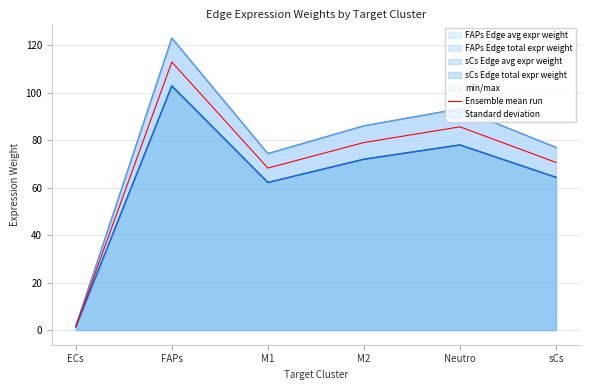

Rank the categories by value from highest to lowest.

FAPs, Neutro, M2, sCs, M1, ECs